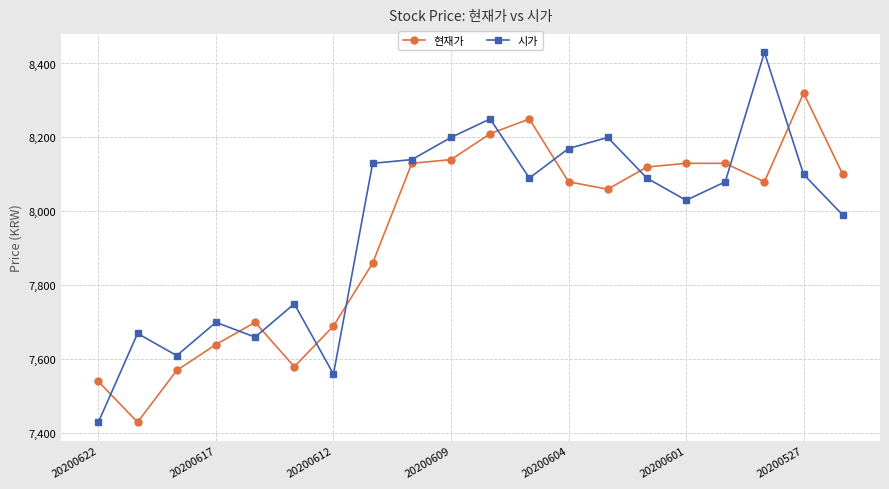

True or false: 시가 has more than 2 interior local peaks.

True